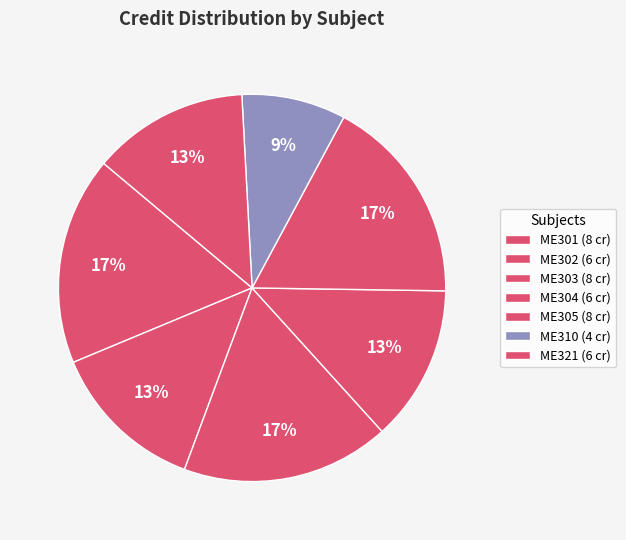

What percentage is the ME305 slice, to the nearest percent?

17%